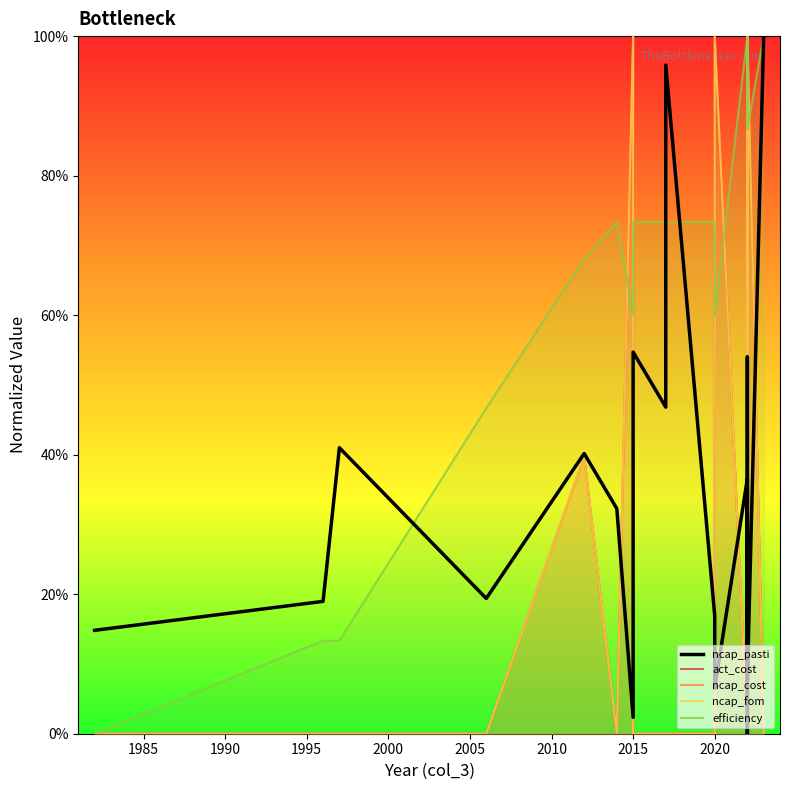

What is the average value of the ncap_cost series?

0.2